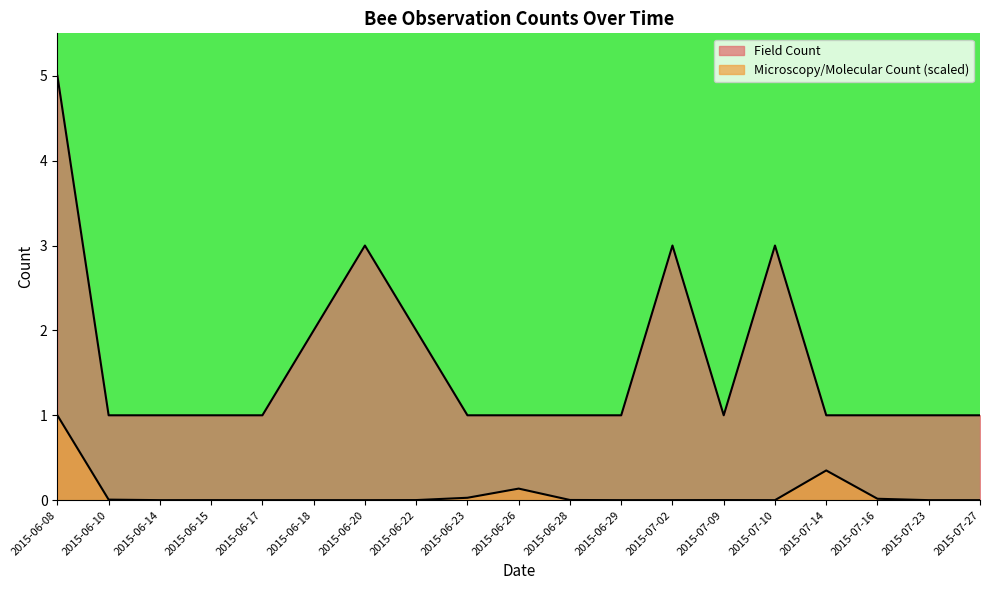

What is the total value across all series at 2015-06-18?

2.0